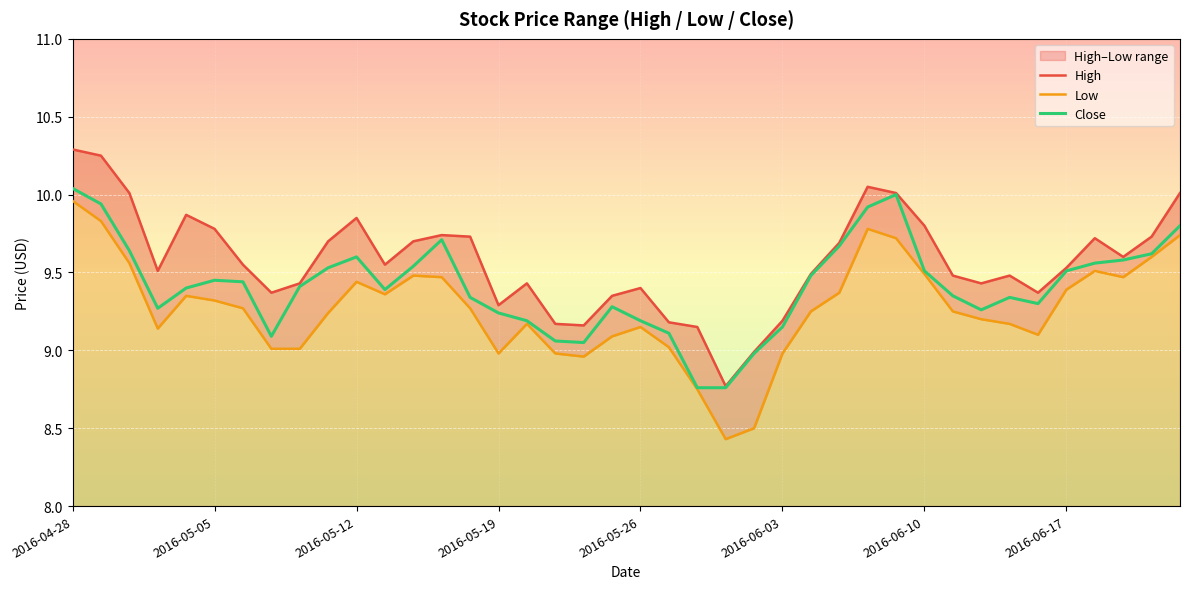

Which series has the widest spread of values?

Low